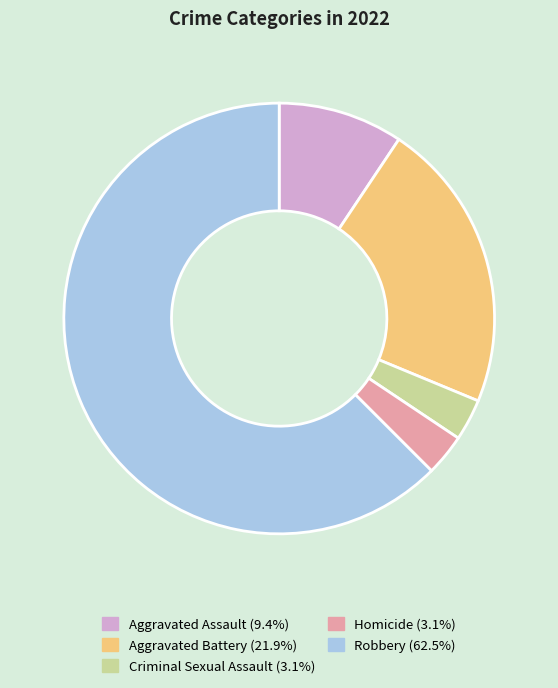

Do Robbery and Aggravated Battery together represent more than half of the pie?

Yes